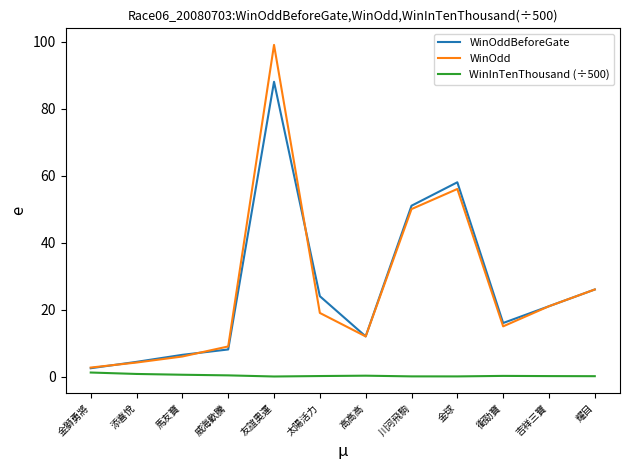

The value of WinInTenThousand (÷500) at 耀目 is 0.1. True or false?

True